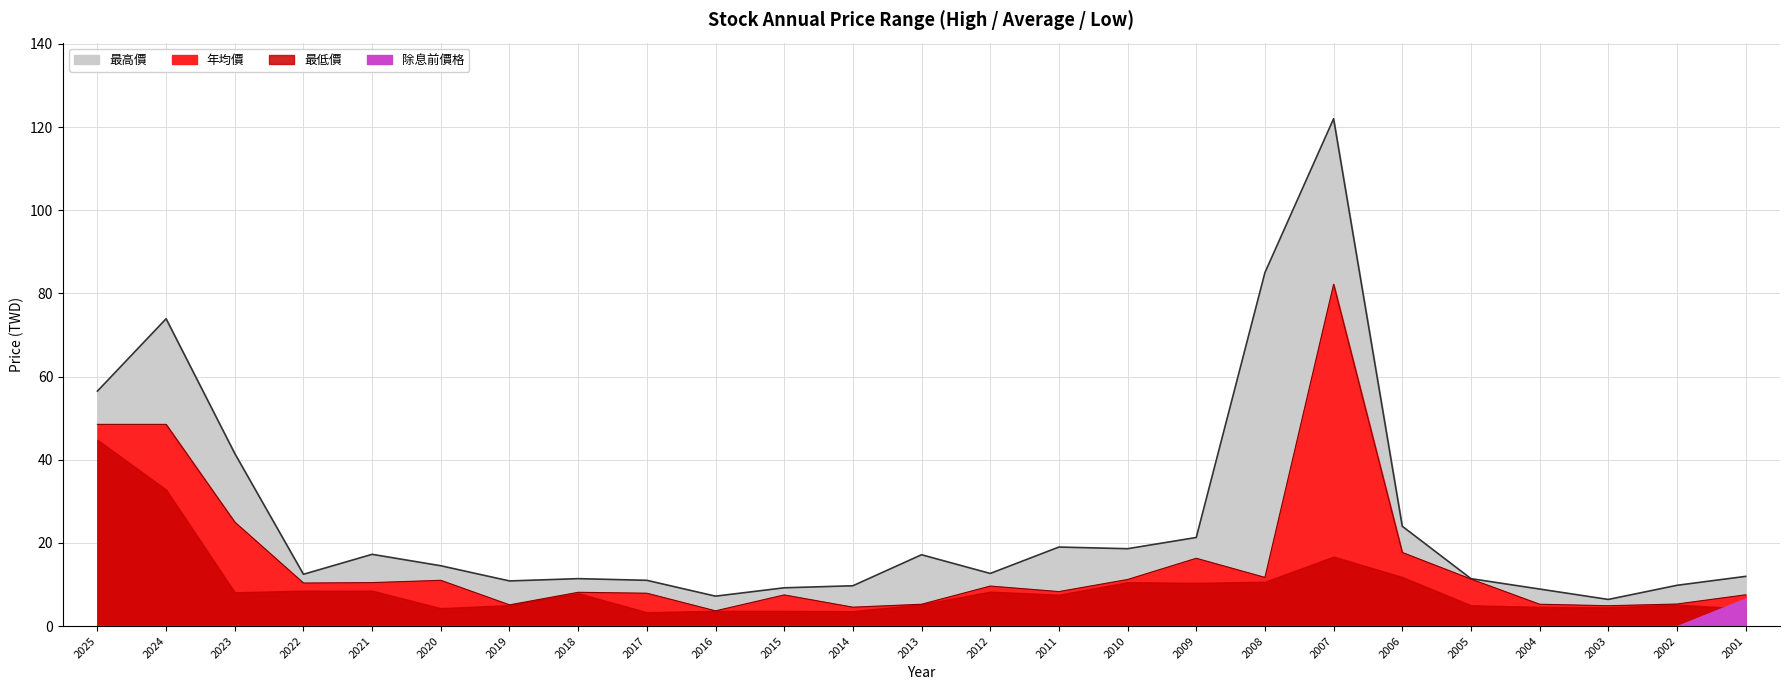

Which series has the largest total across all categories?

最高價